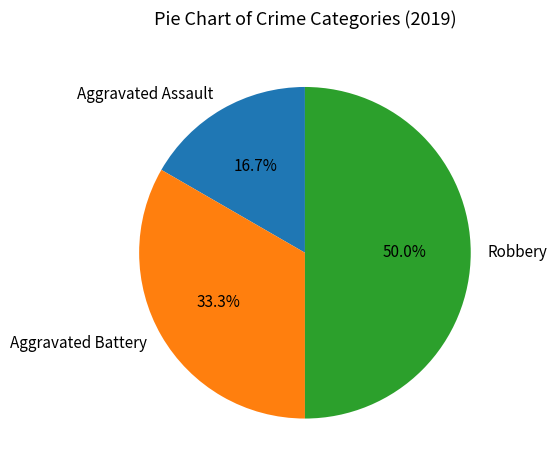

What is the ratio of the value at Robbery to the value at Aggravated Assault?

3.0